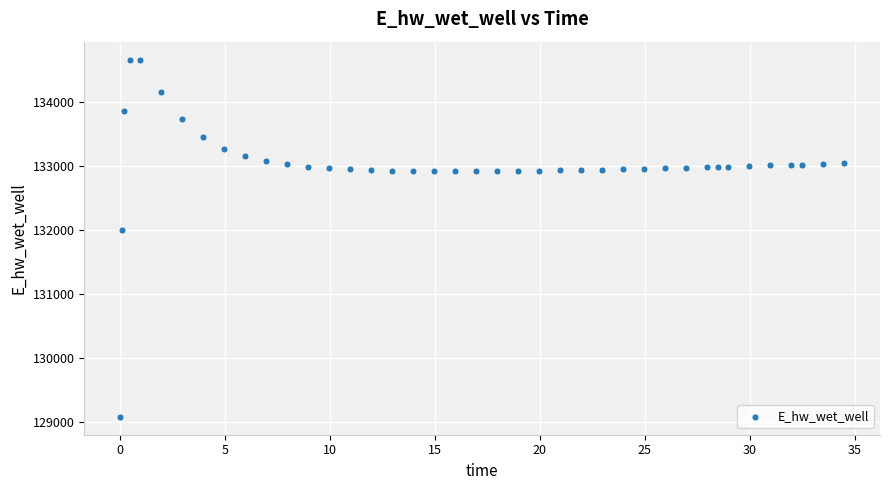

What is the range of X values (max minus min)?

34.4